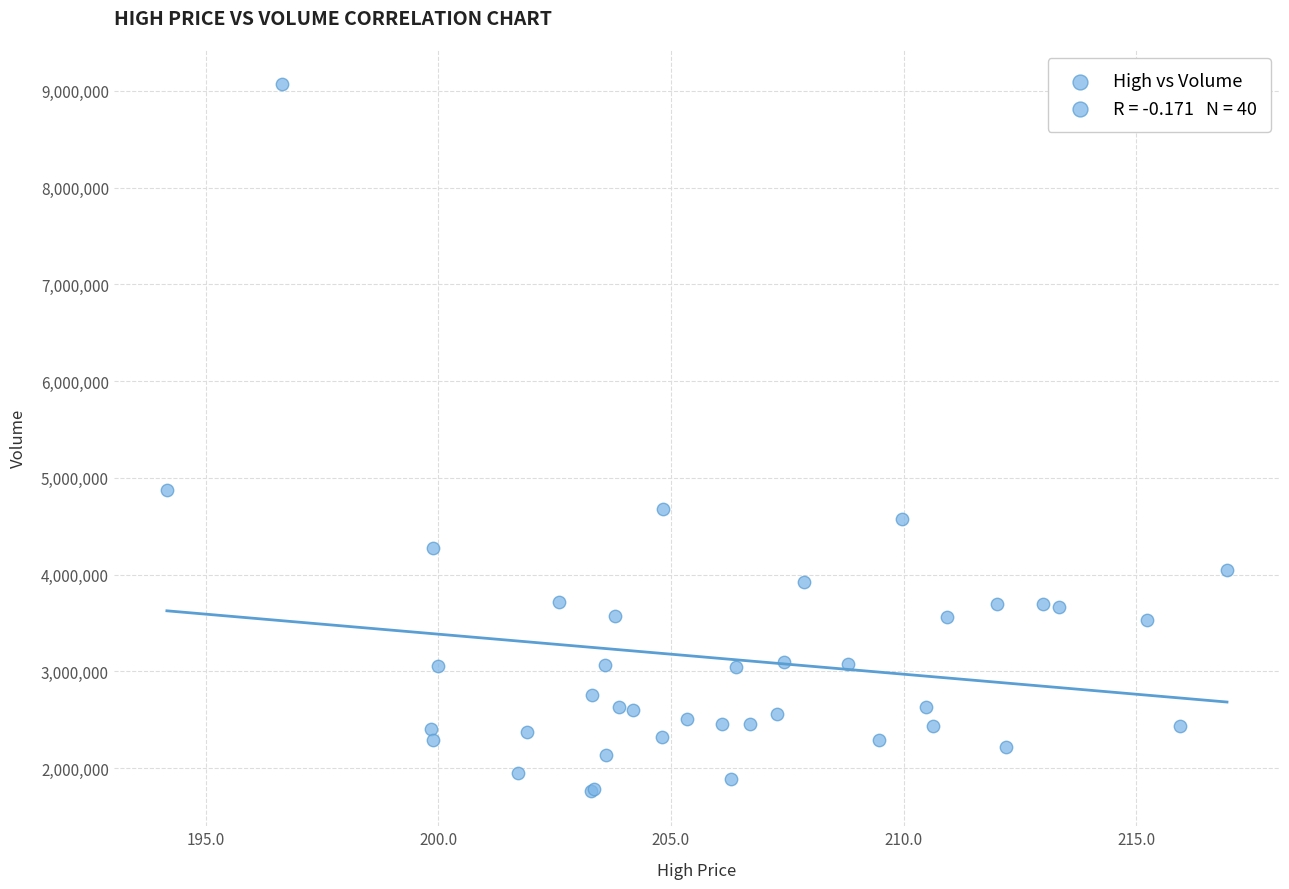

What Y value in the scatter plot is closest to 5415250?

4871300